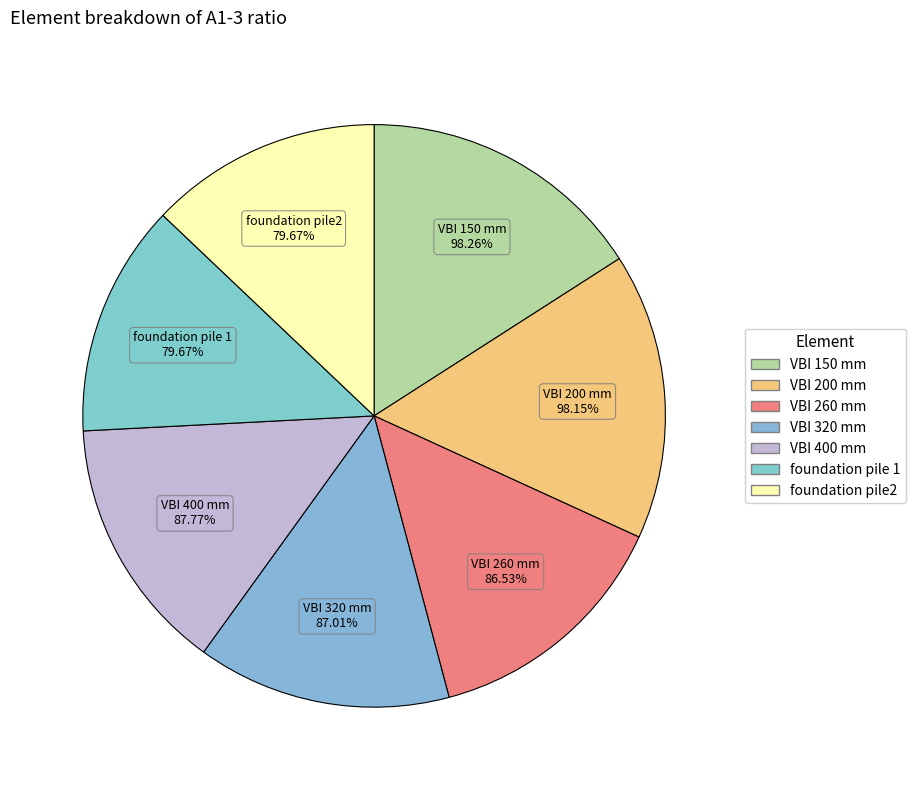

What is the change in value from VBI 400 mm to foundation pile2?

-0.1